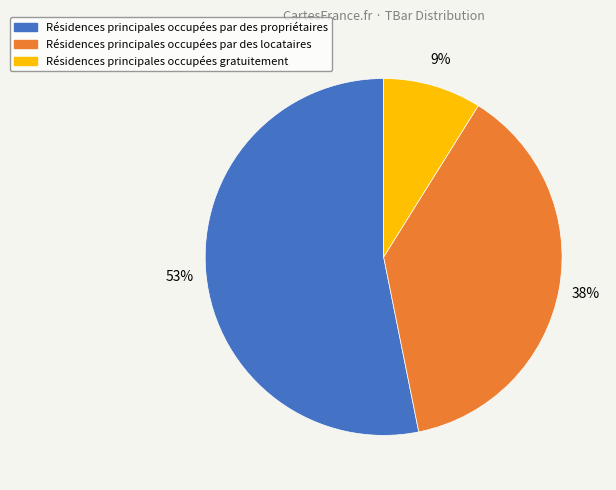

To the nearest percent, what is the difference between the largest and smallest slice percentages?

44%